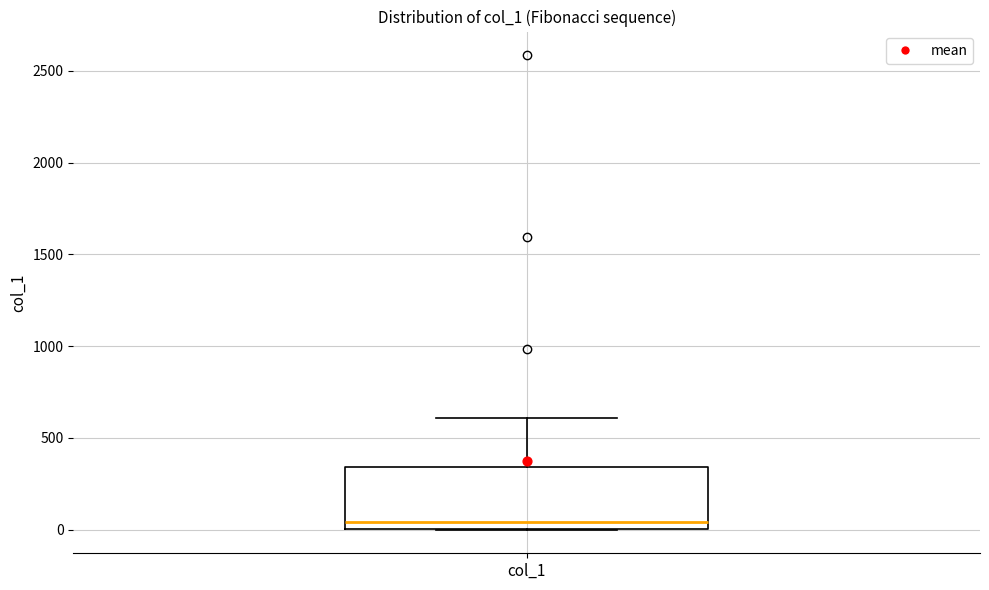

Read this box plot against the y-axis: the position of the median line, the range covered by the box, and the ends of both whiskers. The values are not printed on the chart, so give them approximately, as read against the axis.

median 50, box 0 to 350, whiskers 0 to 600